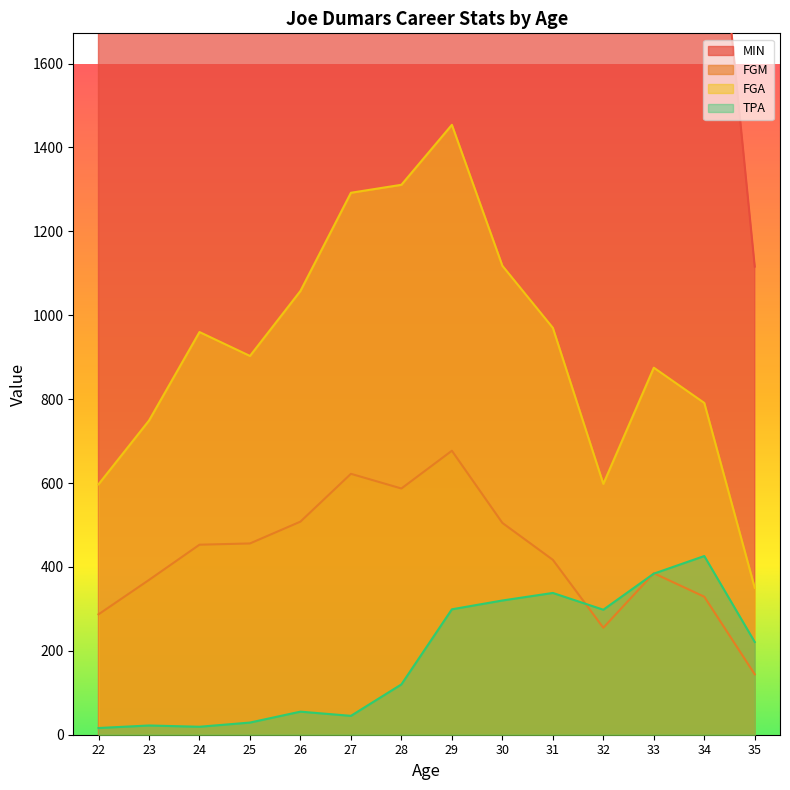

What is the value of the TPA point at the 7th from the left?

120